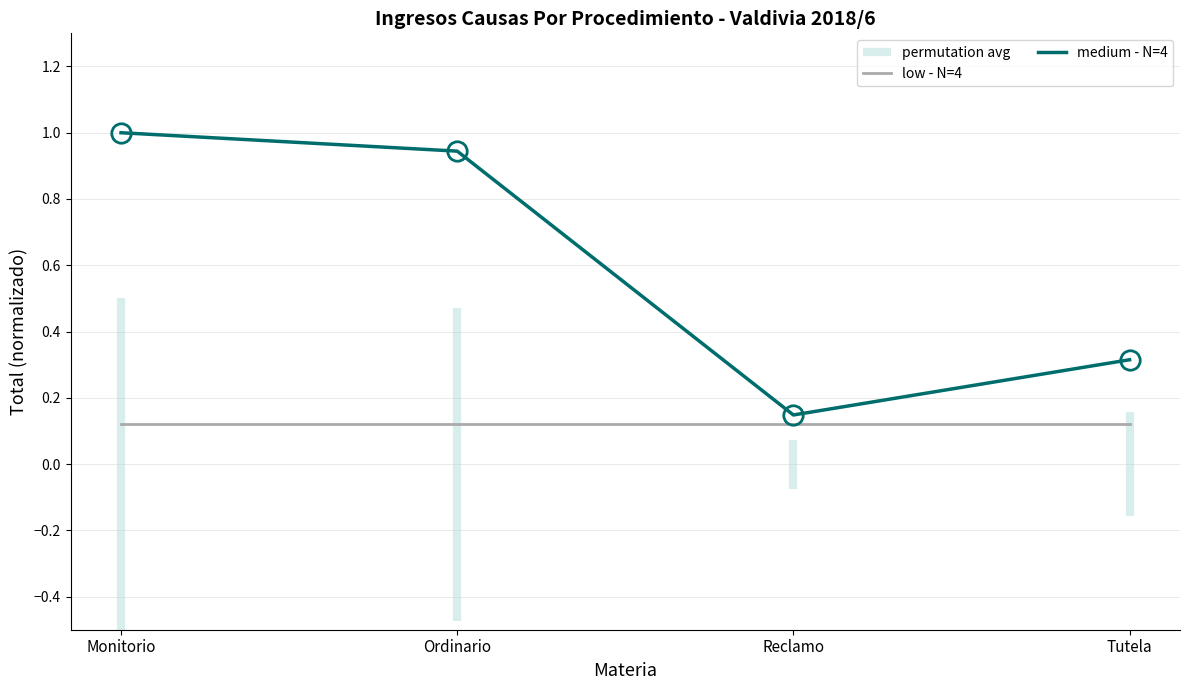

Is the value of low - N=4 at Reclamo greater than the value of medium - N=4 at Ordinario?

No